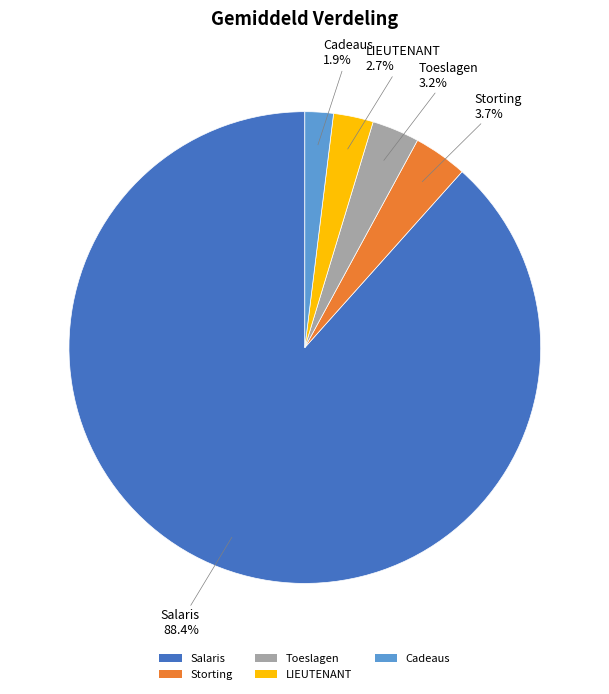

Which slice is the largest?

Salaris